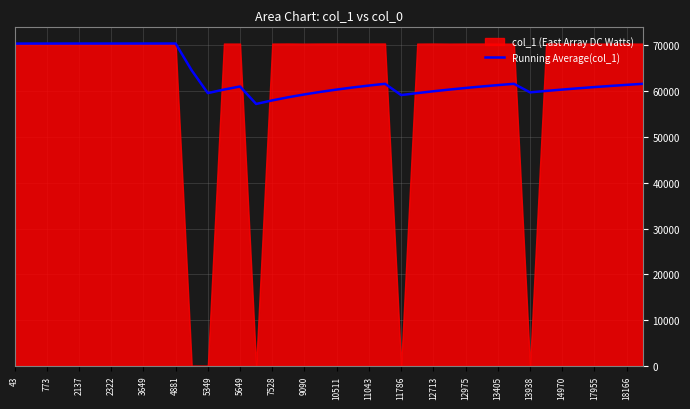

What is the minimum value for Running Average(col_1)?

57199.7